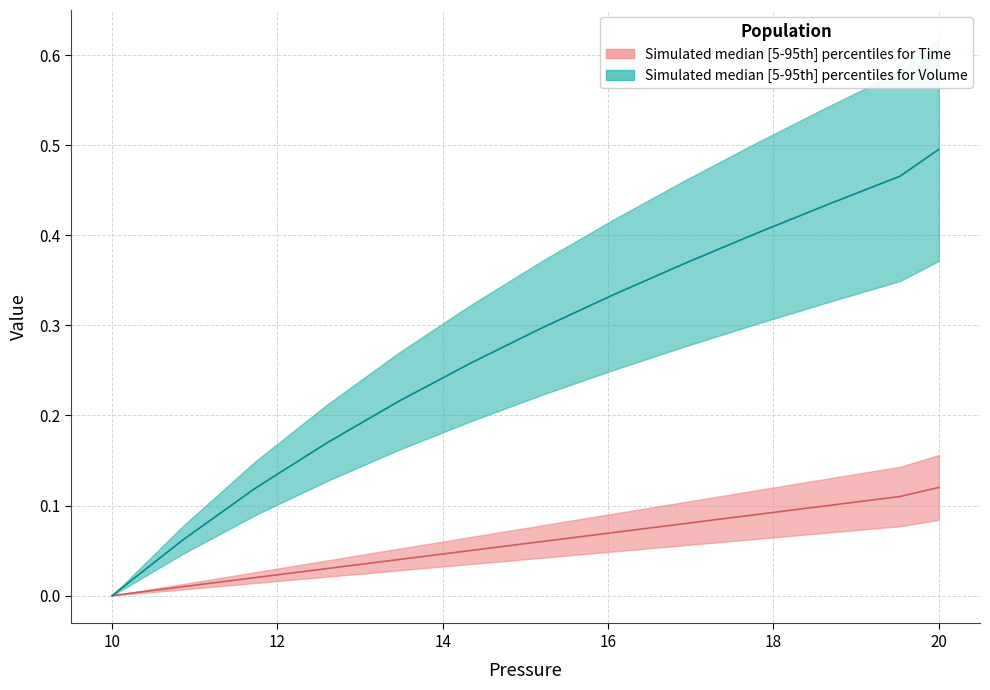

List the series in order of their peak value, highest first.

Volume_upper, Volume_median, Volume_lower, Time_upper, Time_median, Time_lower